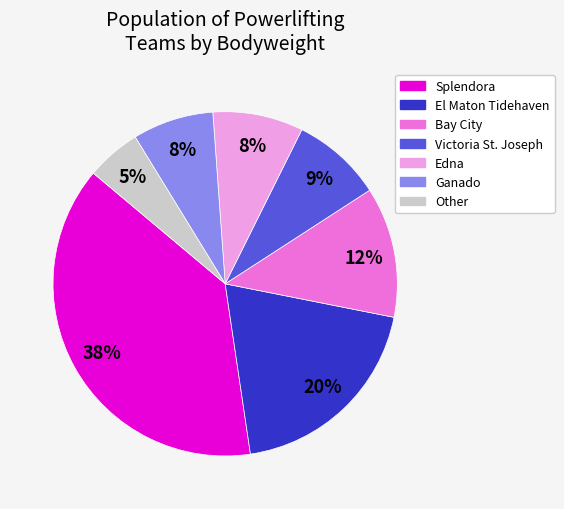

To the nearest percent, what is the difference between the largest and smallest slice percentages?

33%